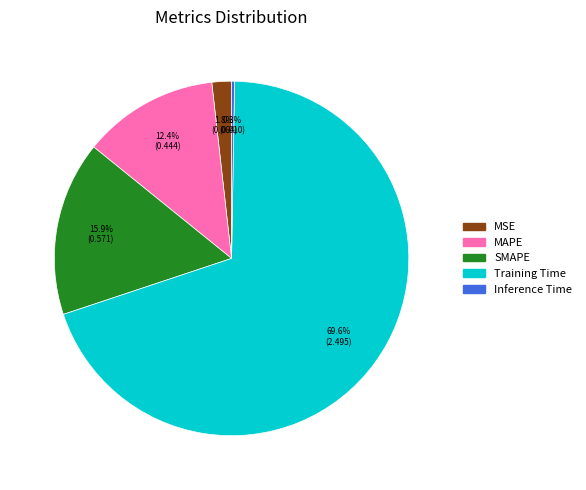

Combined, do SMAPE and MSE account for over 50%?

No